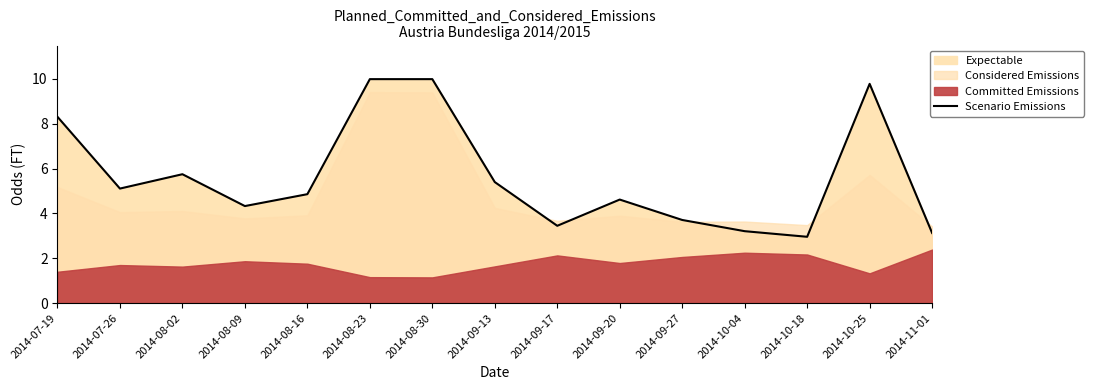

At which category does the chart reach its minimum across all series?

2014-10-18